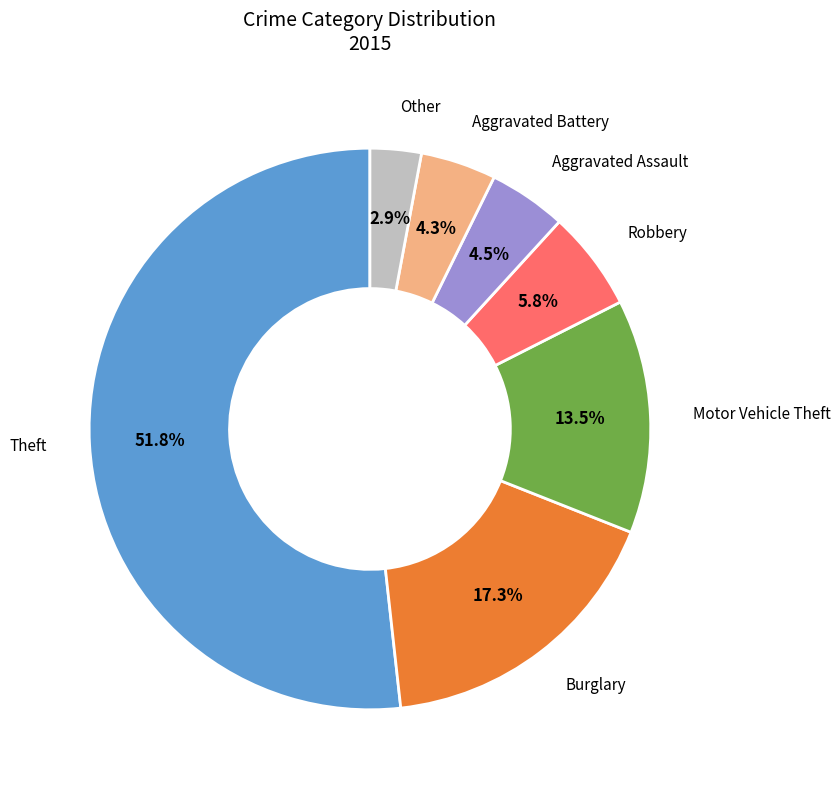

What percentage do Other and Motor Vehicle Theft together represent?

16.4%